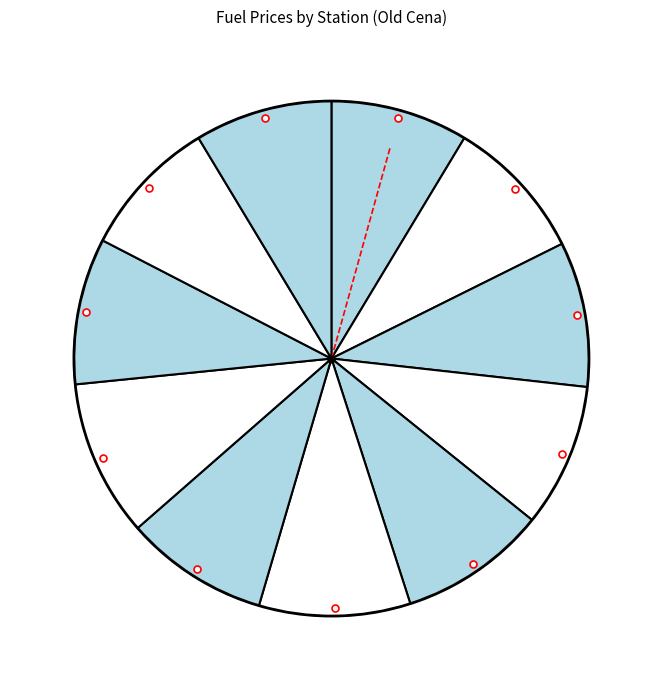

Rank the categories by value from lowest to highest.

TankONO, Eurobit, AVIA, Tesco, Makro, Benzina Albert Modřice, Globus, EuroOil Opuštěná, Shell Olomoucká, MOL Olomoucká, OMV IKEA